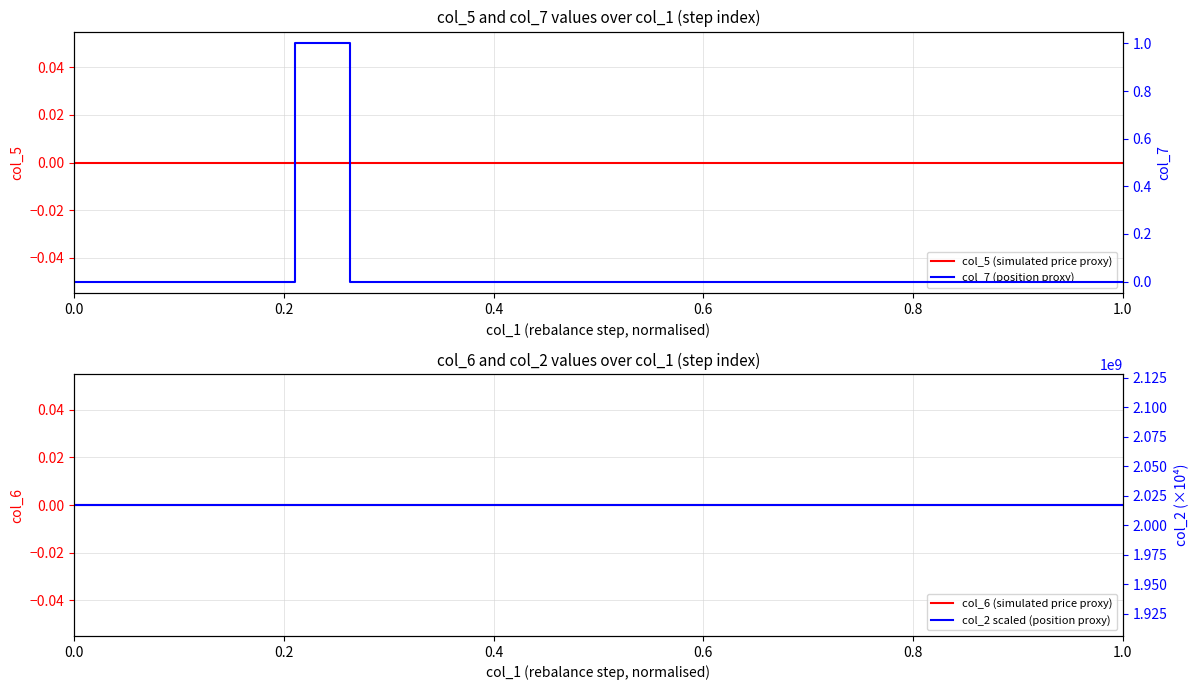

Which series has the widest spread of values?

col_7 (position proxy)